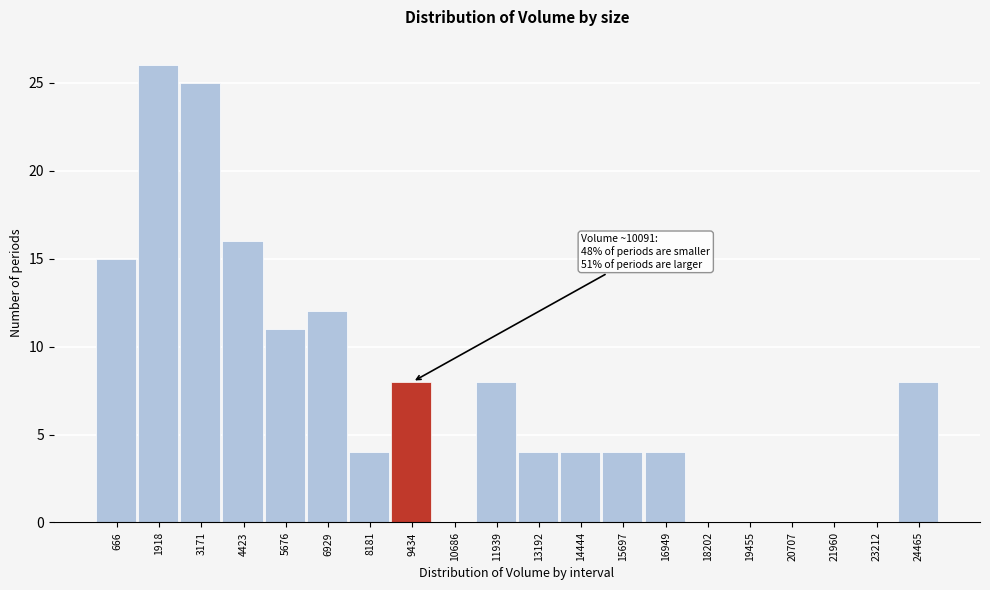

Reading right to left, list all the values displayed in this chart.

24465=8	23212=0	21960=0	20707=0	19455=0	18202=0	16949=4	15697=4	14444=4	13192=4	11939=8	10686=0	9434=8	8181=4	6929=12	5676=11	4423=16	3171=25	1918=26	666=15